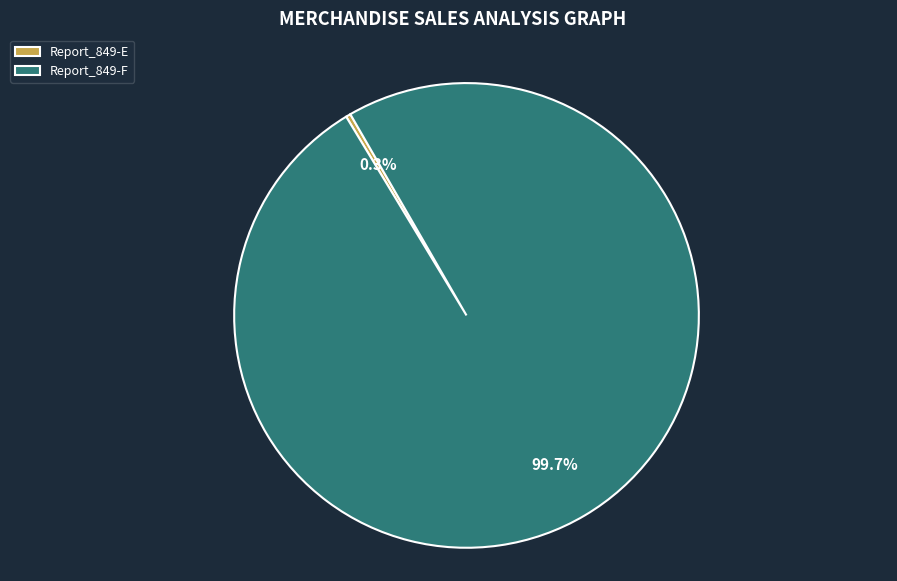

Which category has the smallest portion of the pie?

Report_849-E